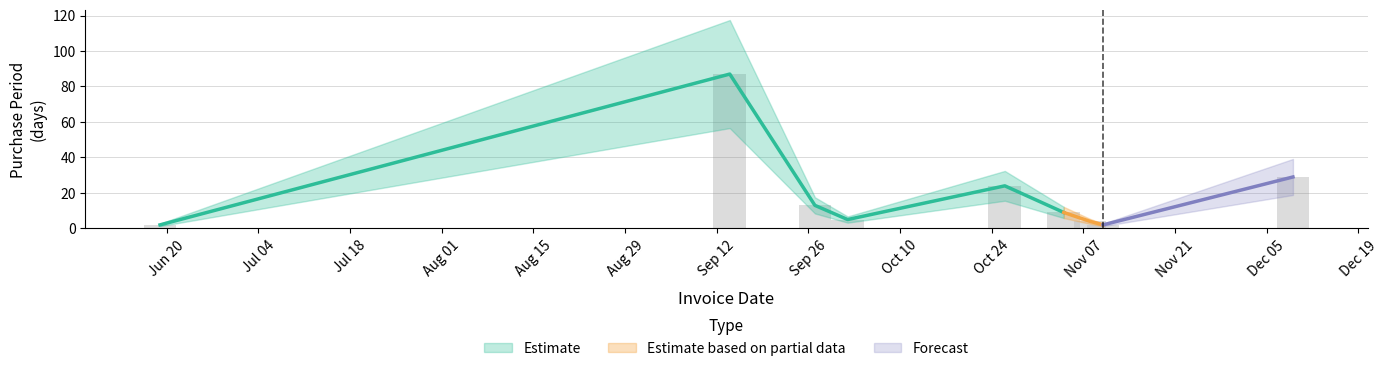

Read the value at 2017-10-26.

24